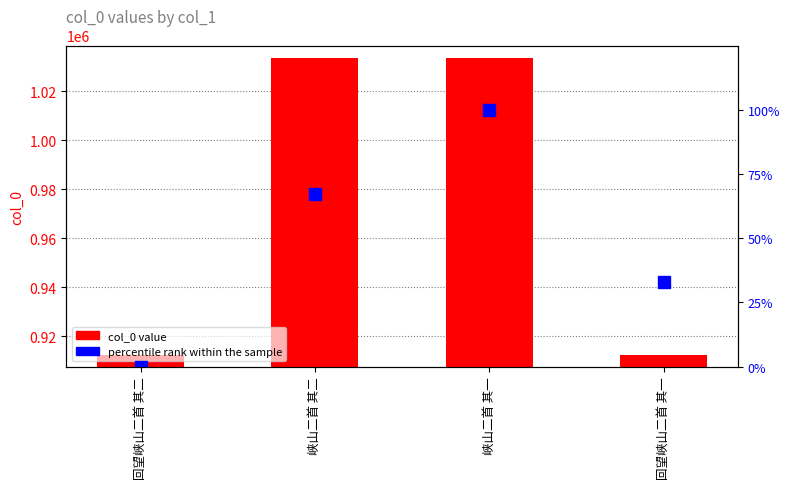

Read the col_0 value at 回望峡山二首 其一.

912277